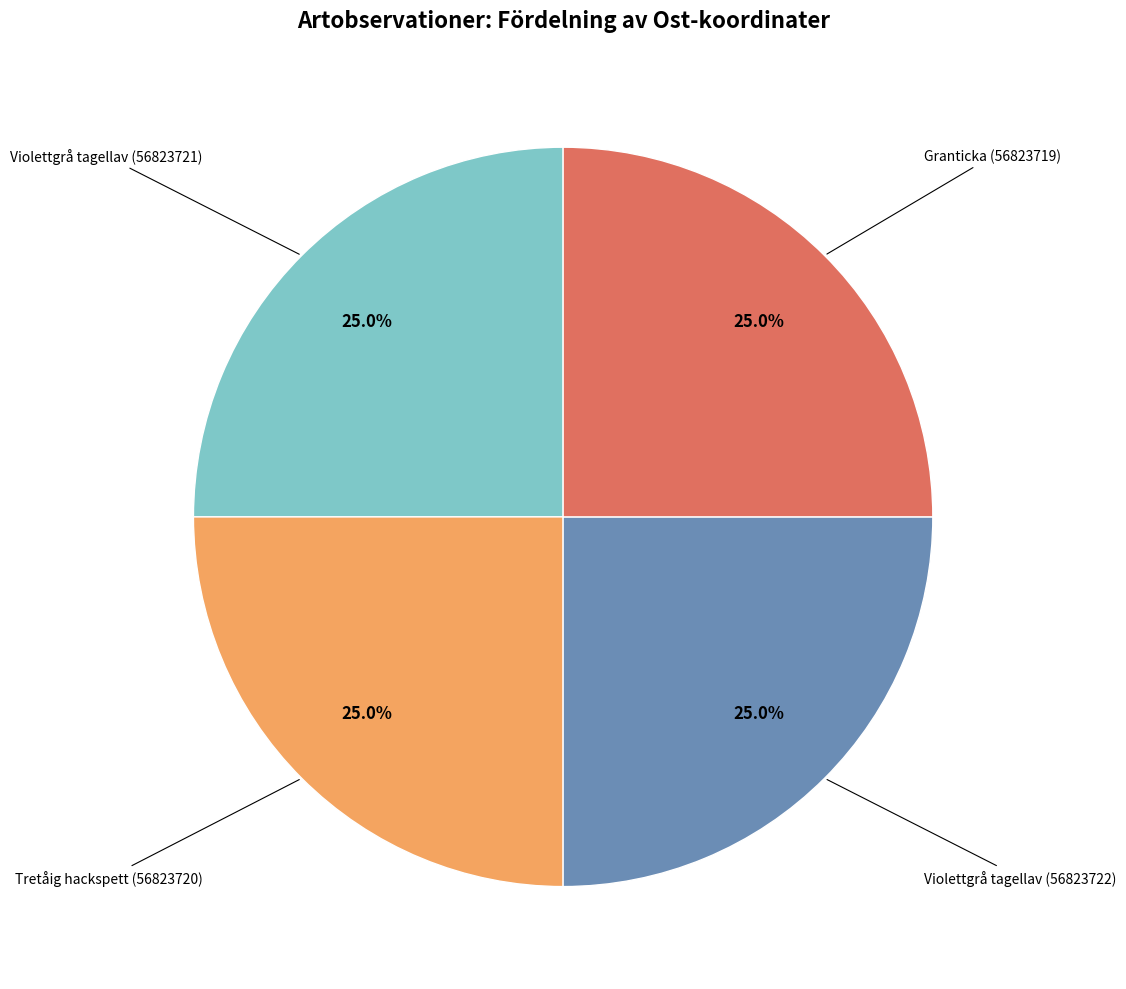

Is there a majority slice in this chart?

No